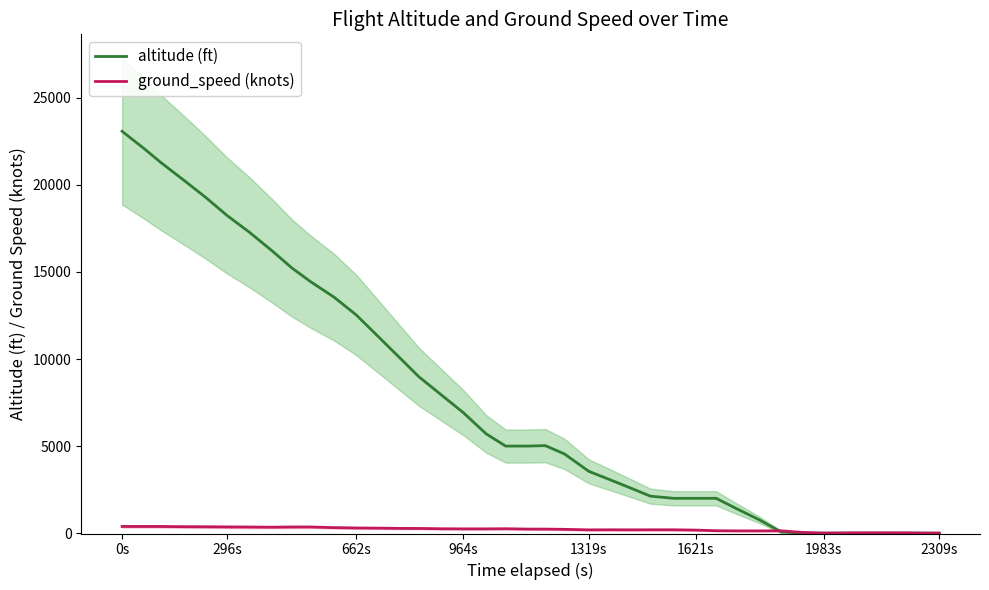

How many data points in altitude (ft) are above 5000?

19